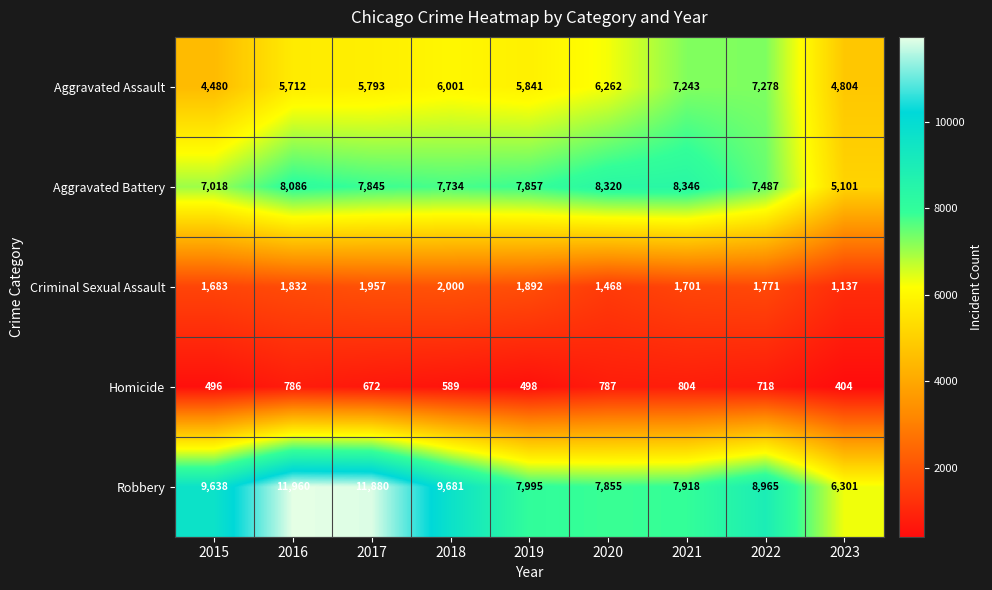

List the series in order of their peak value, lowest first.

Homicide, Criminal Sexual Assault, Aggravated Assault, Aggravated Battery, Robbery